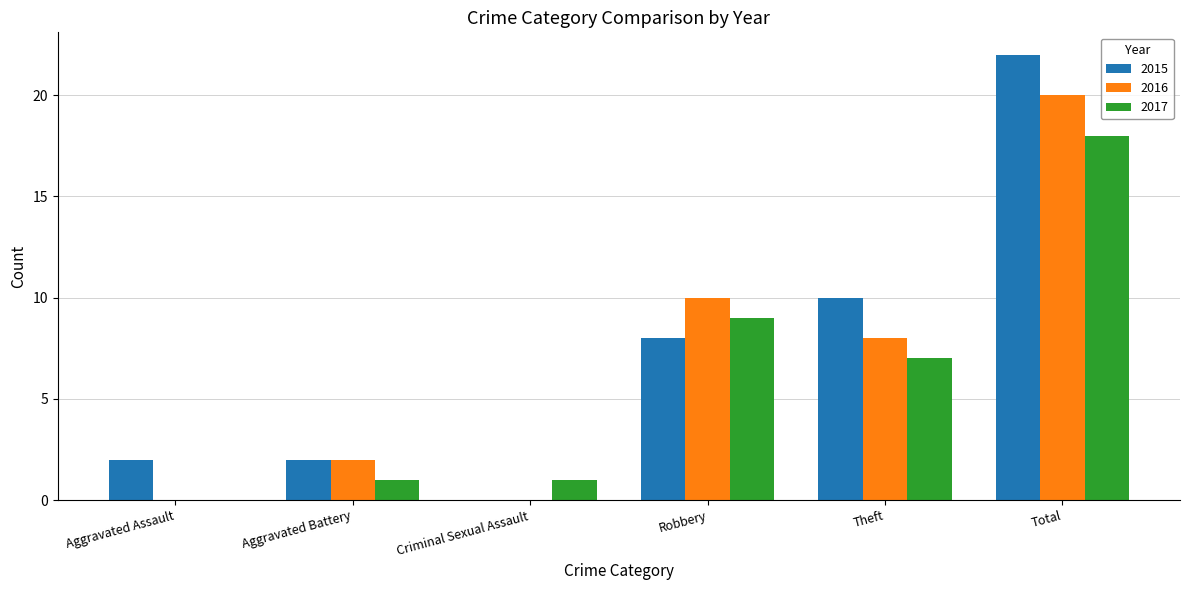

How many groups of bars are there?

6